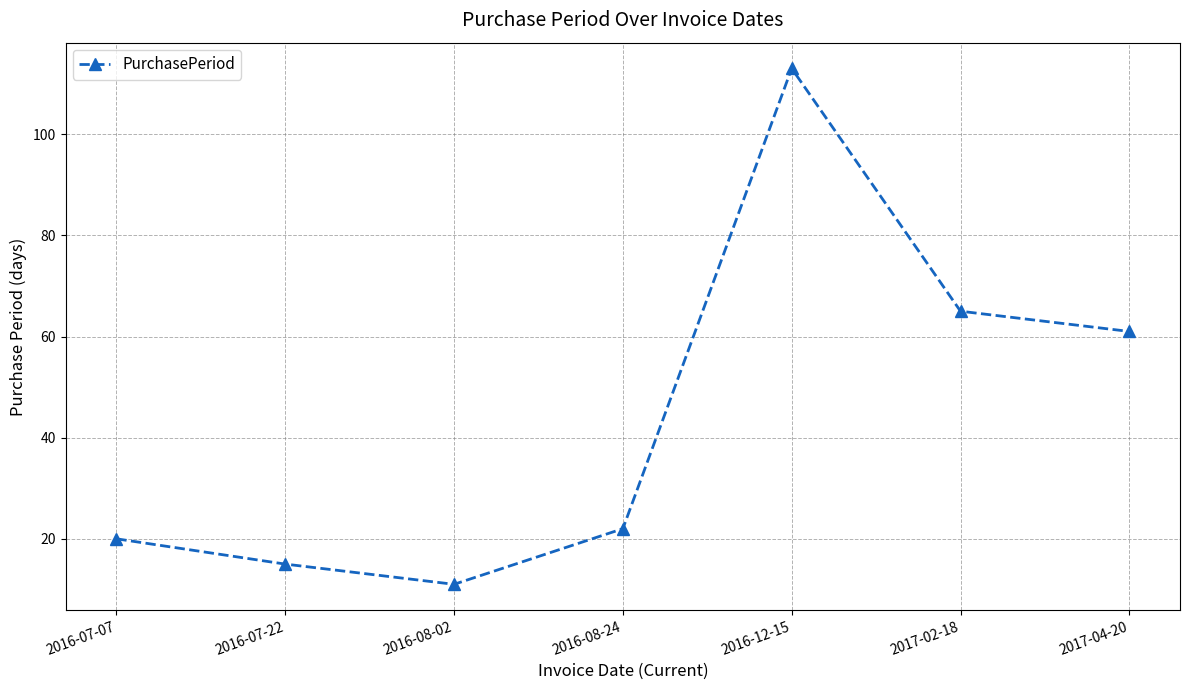

Is it true that the value at 2016-08-24 is 15?

False